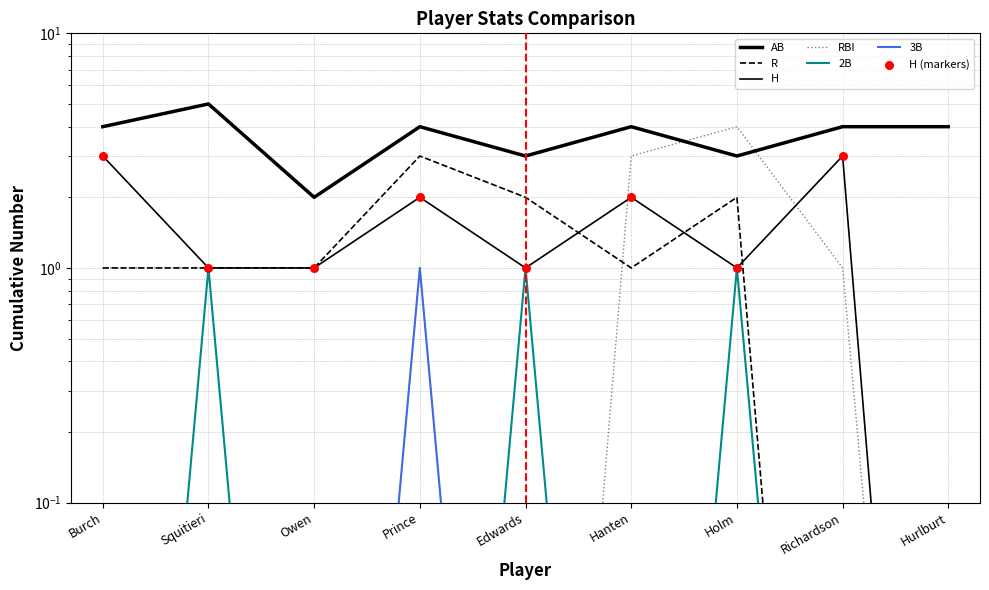

Which series contains the lowest Y value?

R